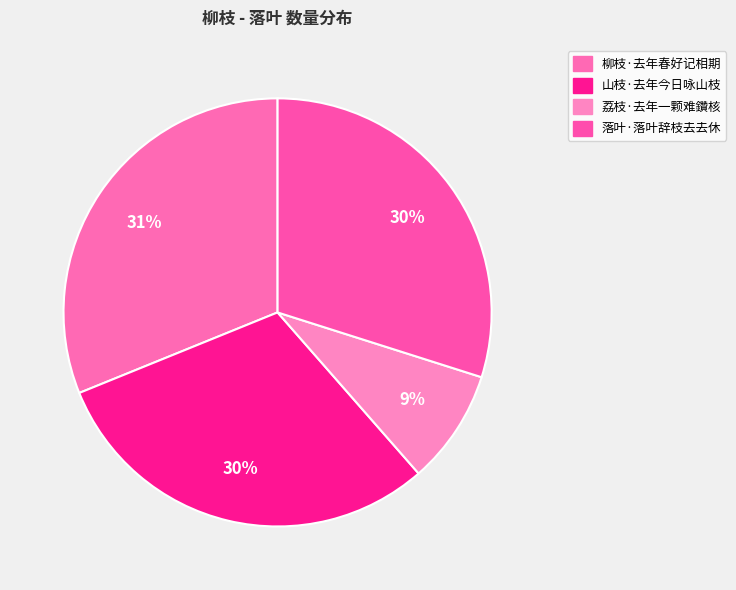

Does 山枝·去年今日咏山枝 represent more than half of the total?

No